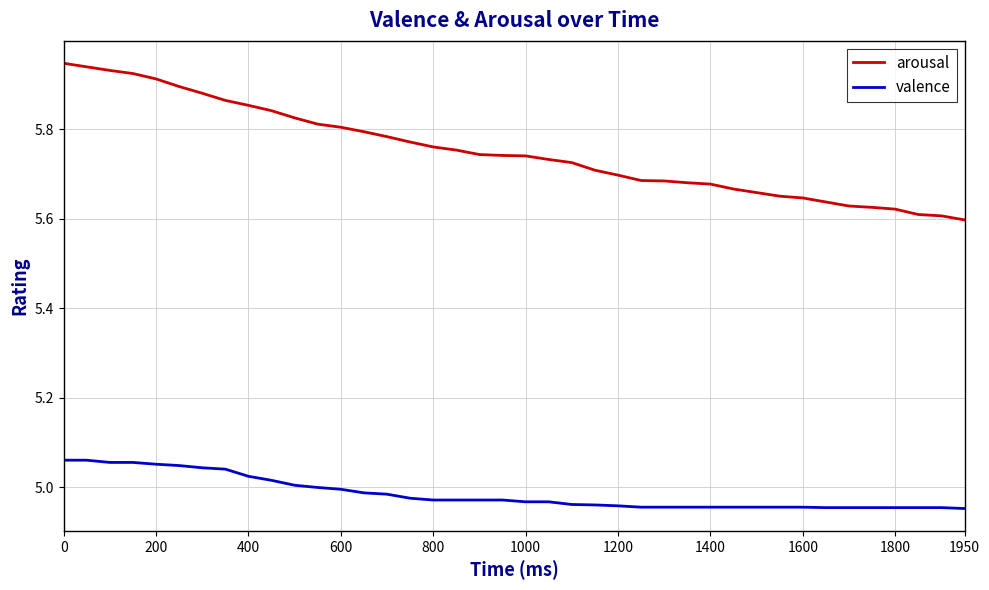

Which series has the largest total across all categories?

arousal